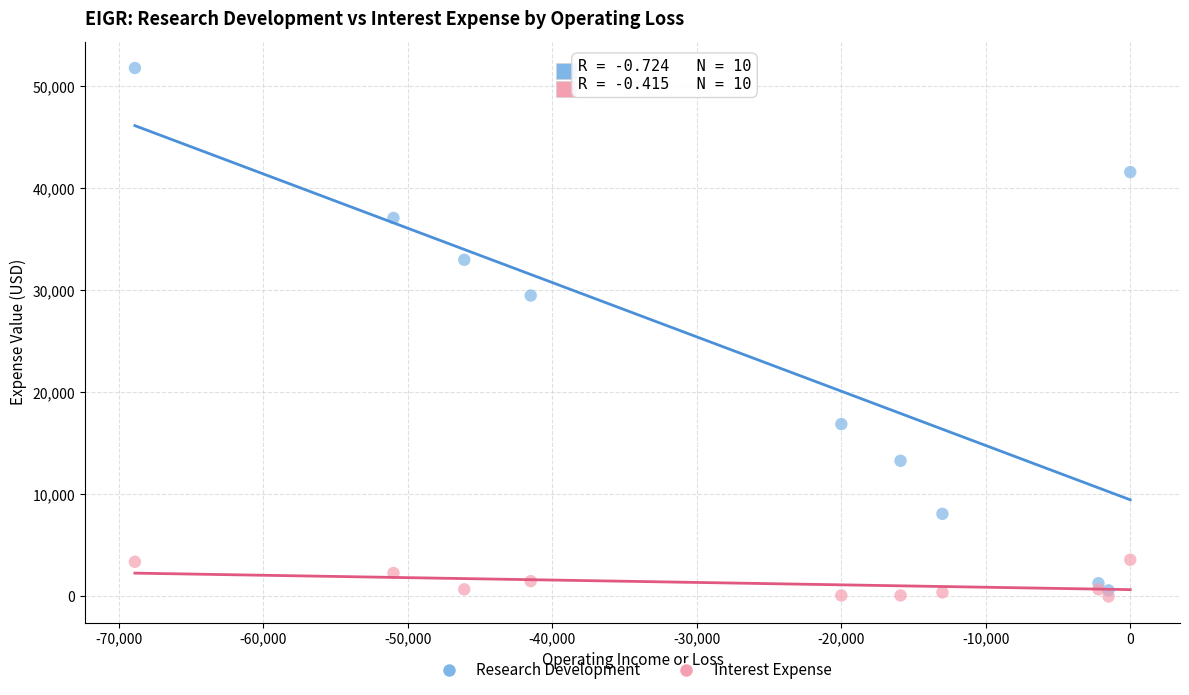

In the Research Development series, what Y value is closest to 26200?

29500